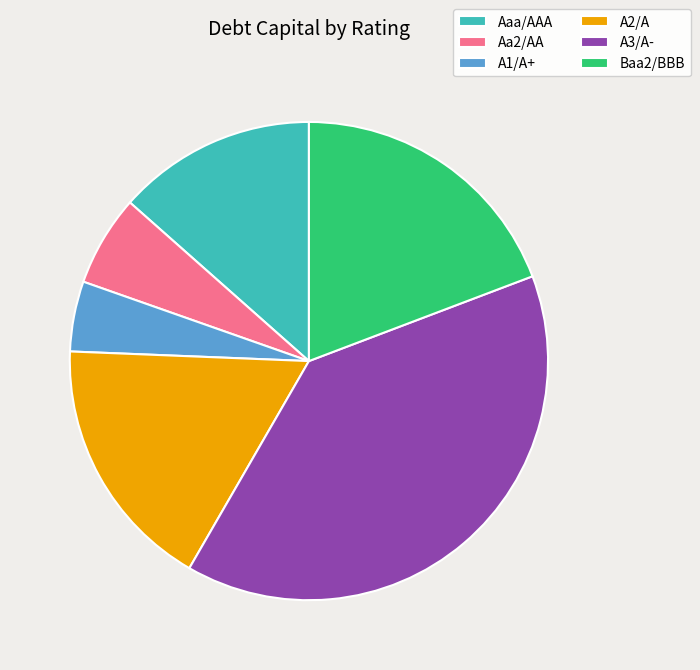

Do A3/A- and Baa2/BBB together represent more than half of the pie?

Yes